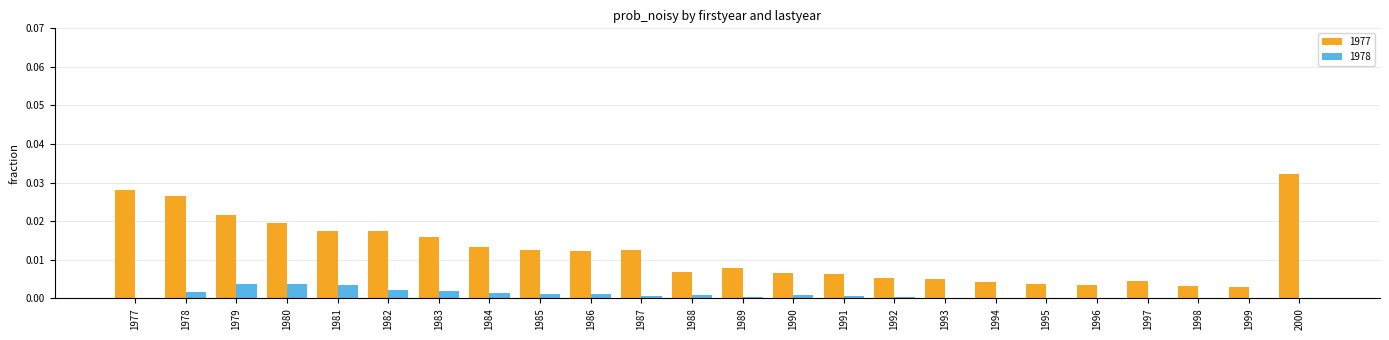

The 1978 series shows 0.0 at 2000. True or false?

True